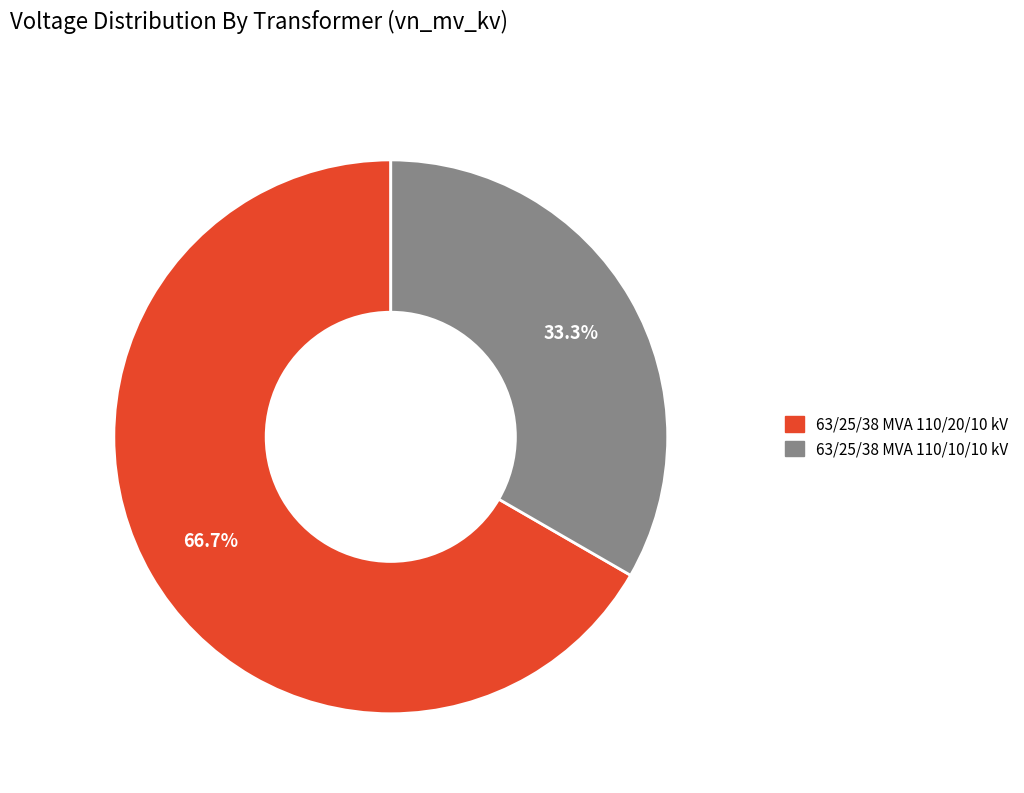

Is it true that 63/25/38 MVA 110/10/10 kV is 44% of the pie?

False